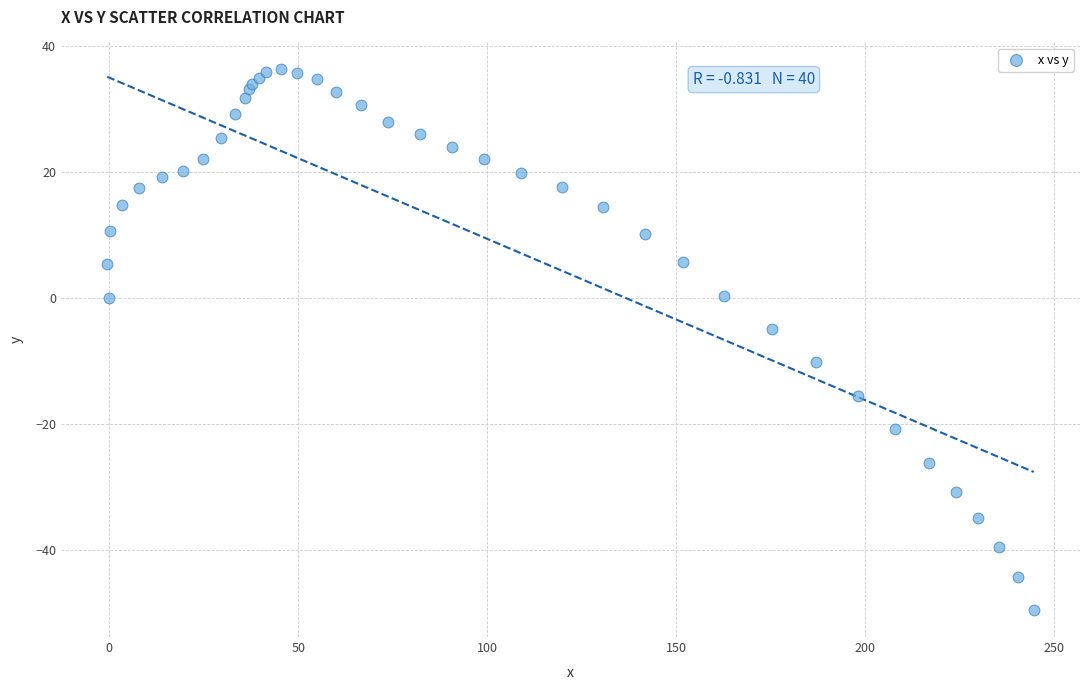

What Y value in the scatter plot is closest to -6?

-4.9